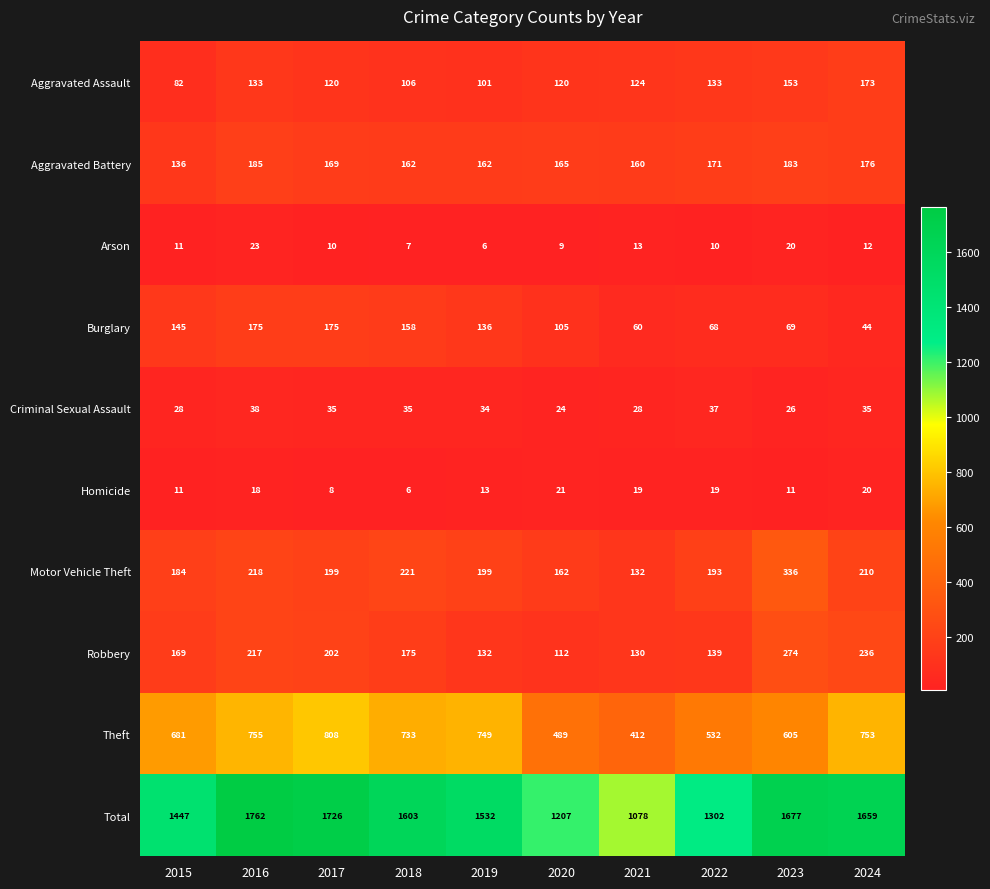

At which category is the sum across all series the highest?

2016